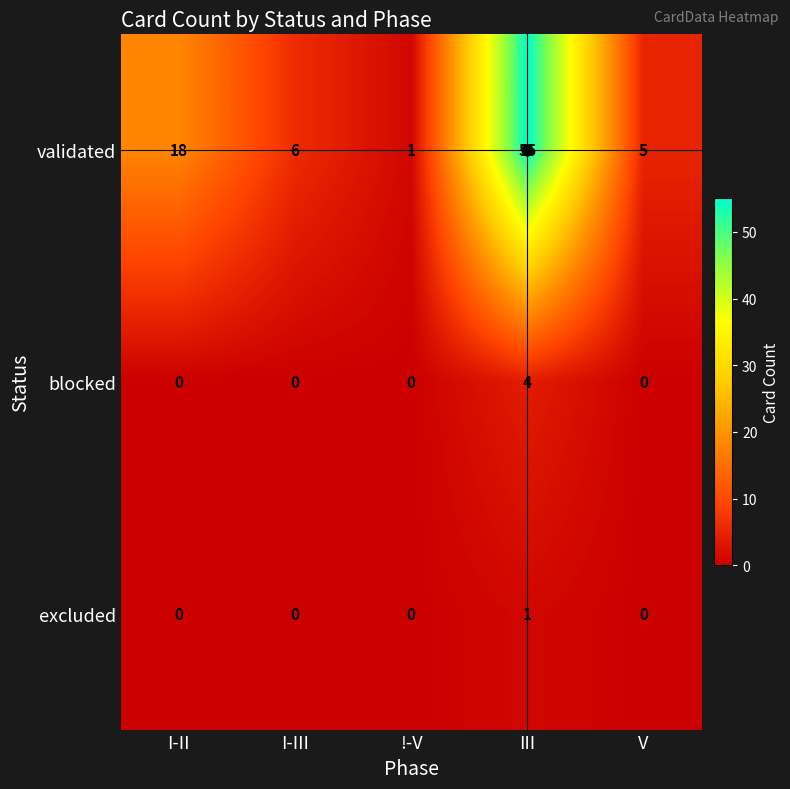

At which category is the sum across all series the highest?

III